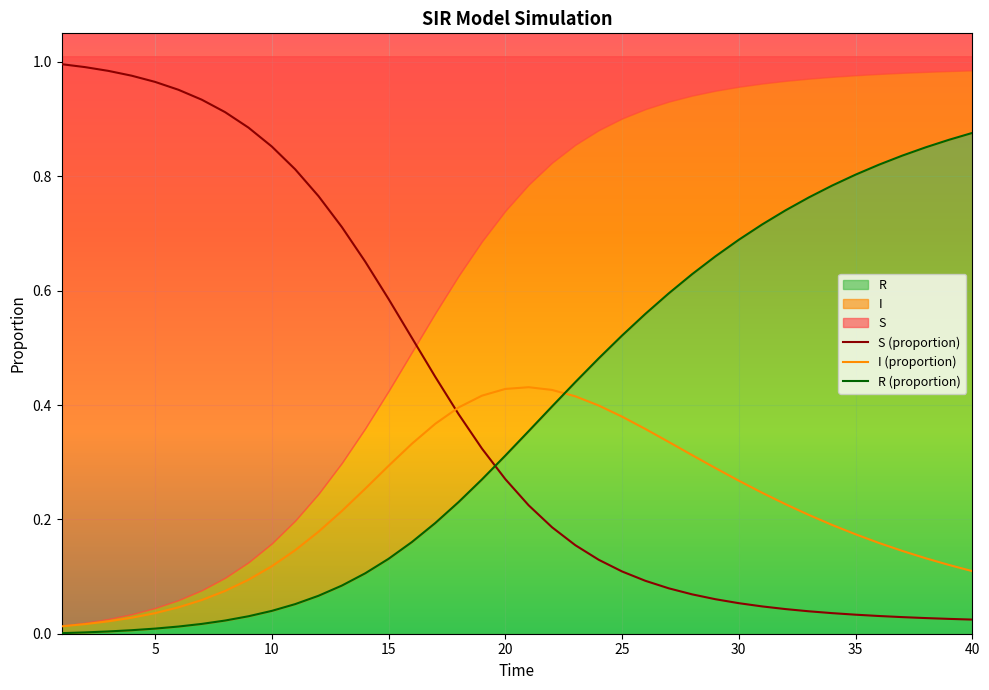

Is it true that I (proportion) equals 0.2 at 13?

False